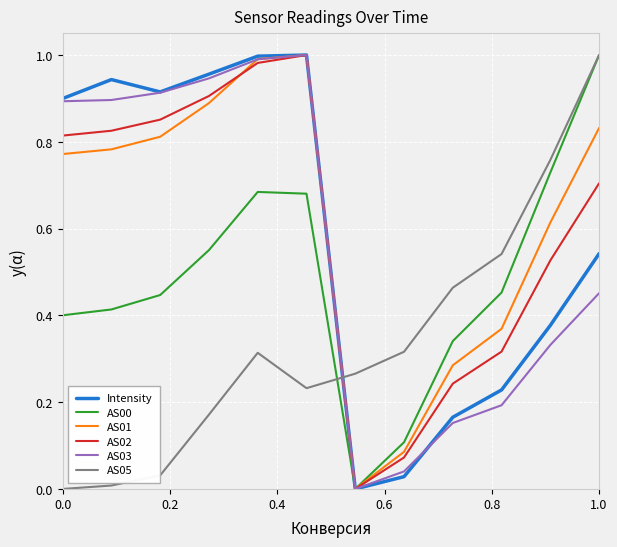

How many AS00 values are between 0 and 1?

12